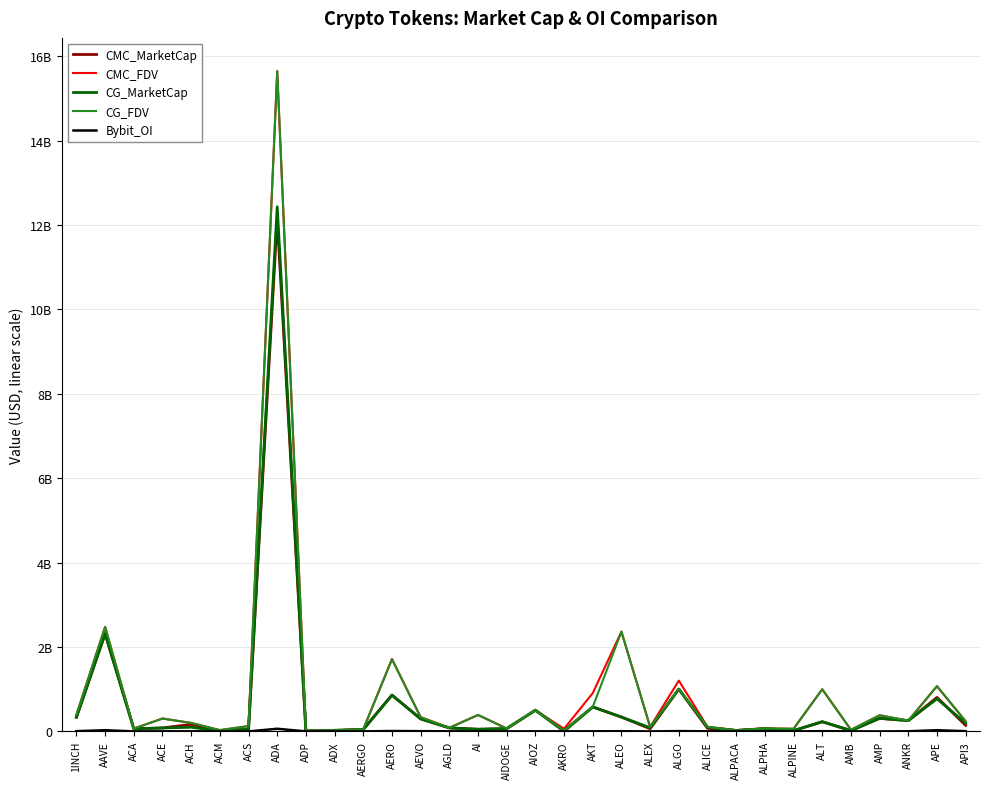

Does the chart display data point markers on the line(s)?

No